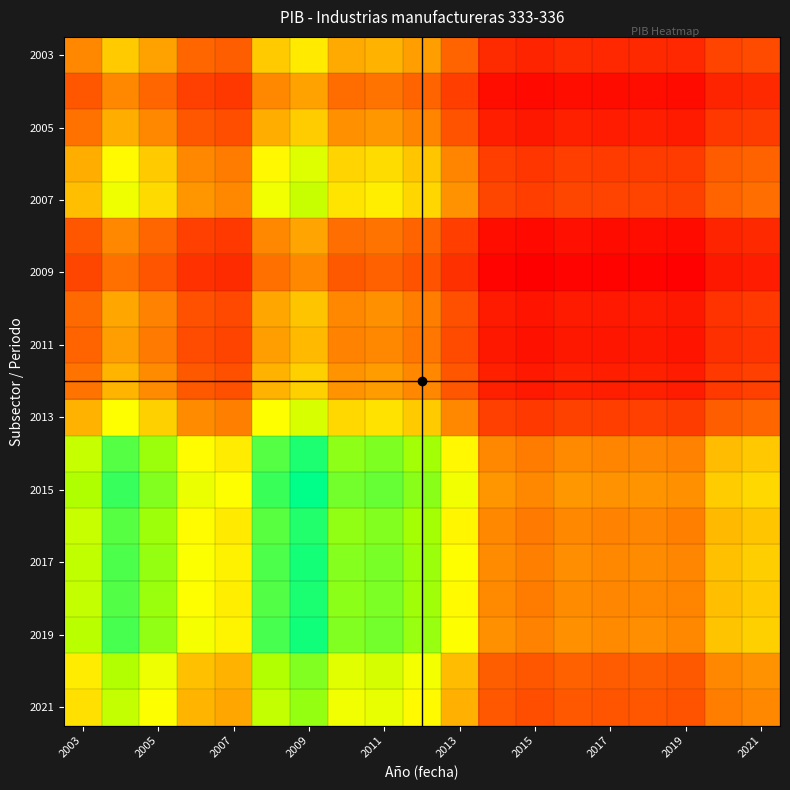

Count the number of categories in the chart.

19